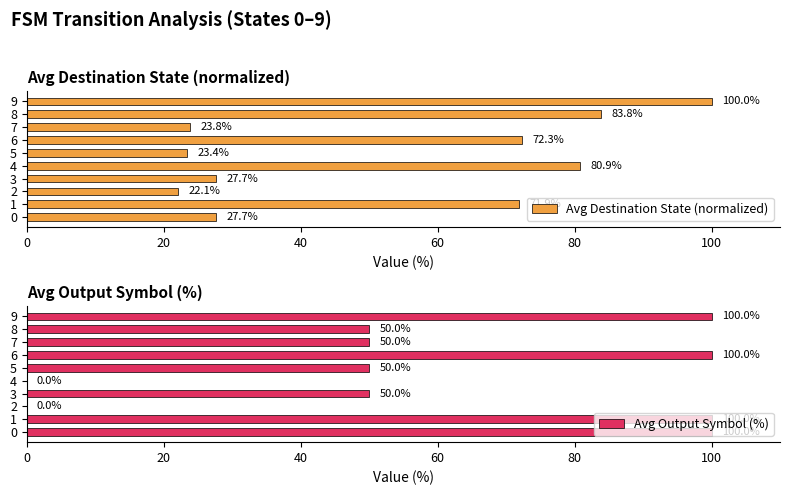

Reading right to left, what are all the values shown in this chart?

Avg Destination State (normalized): 100.0	83.8	23.8	72.3	23.4	80.9	27.7	22.1	71.9	27.7
Avg Output Symbol (%): 100.0	50.0	50.0	100.0	50.0	0.0	50.0	0.0	100.0	100.0